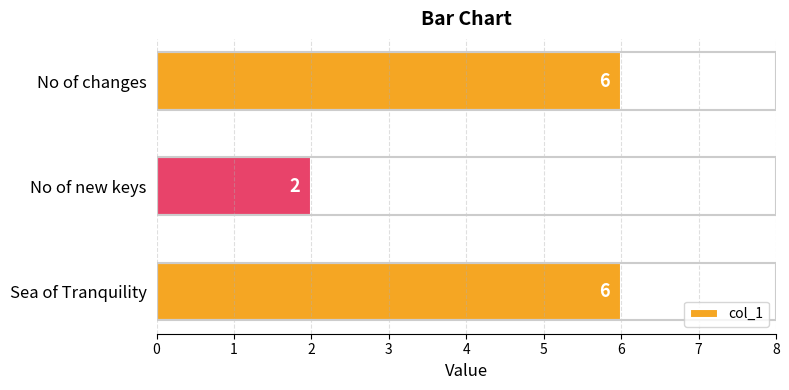

What is the ratio of the value at Sea of Tranquility to the value at No of new keys?

3.0